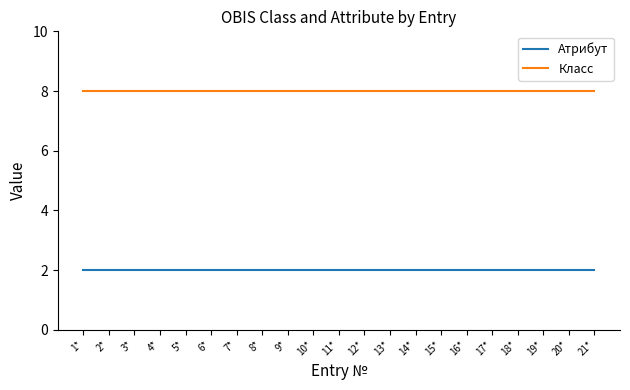

Rank the series by their maximum value, from highest to lowest.

Класс, Атрибут